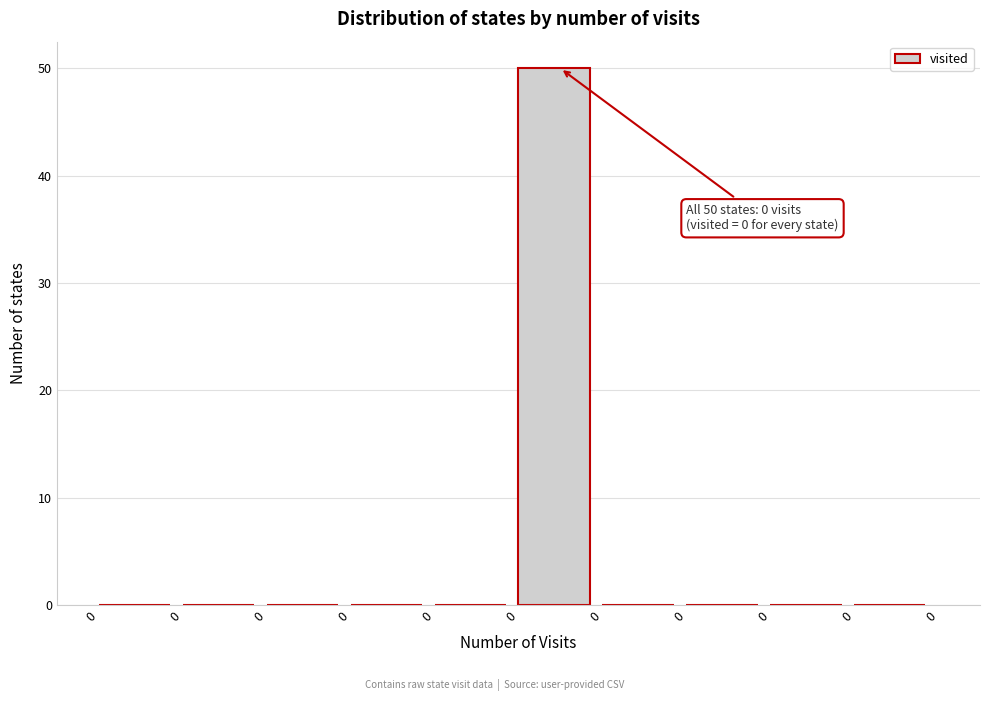

Are the bars horizontal?

No